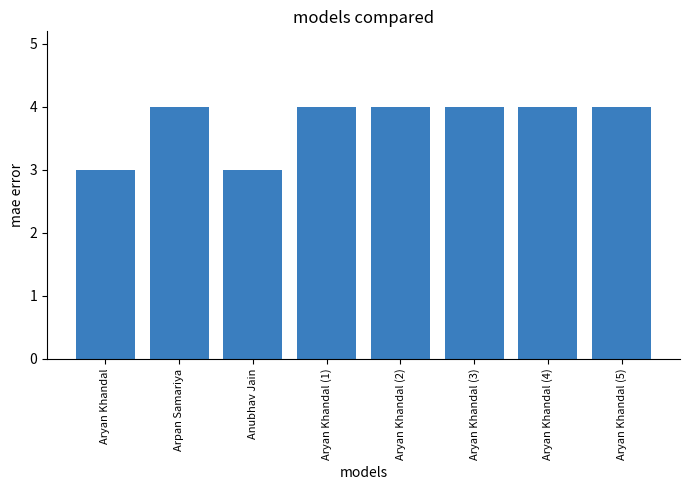

The value at Aryan Khandal (4) is 4. True or false?

True